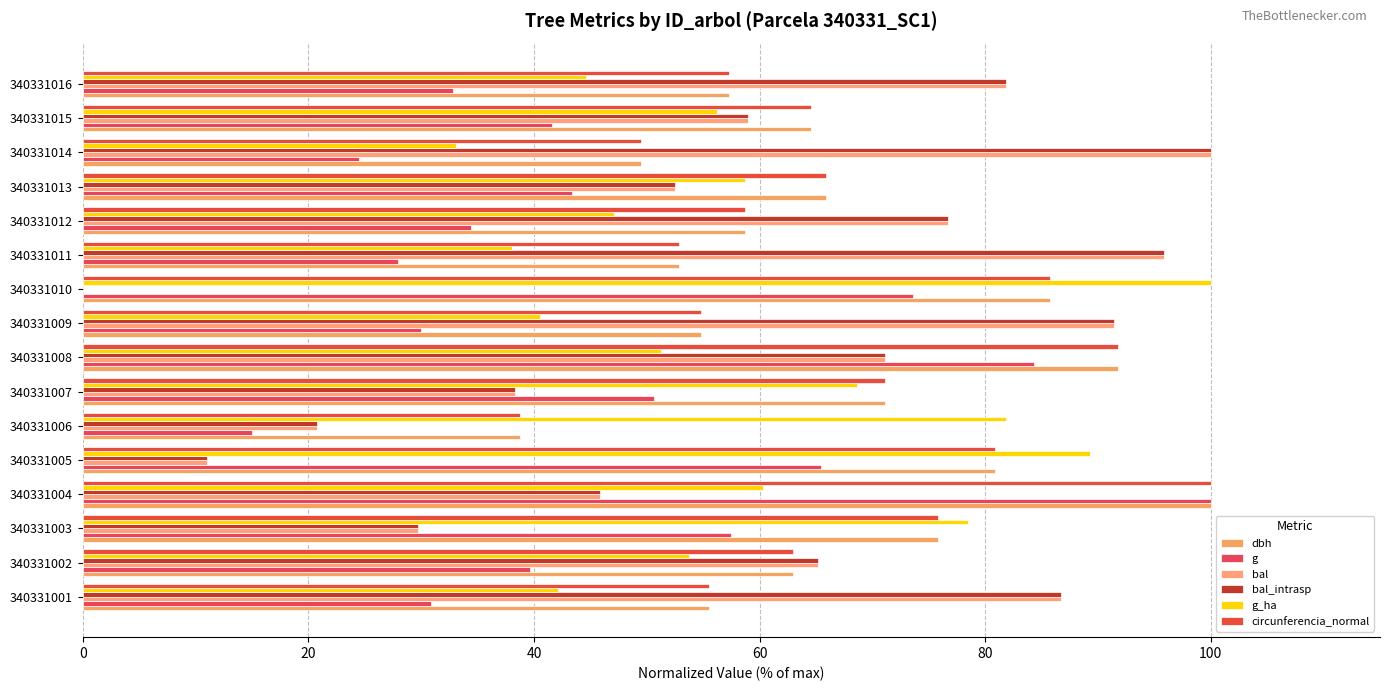

How many categories are shown in the chart?

16